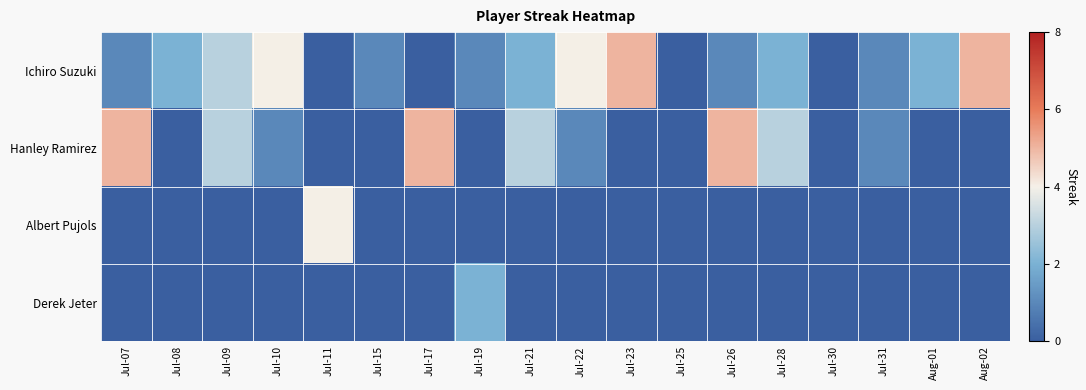

Which series has the widest spread of values?

Ichiro Suzuki